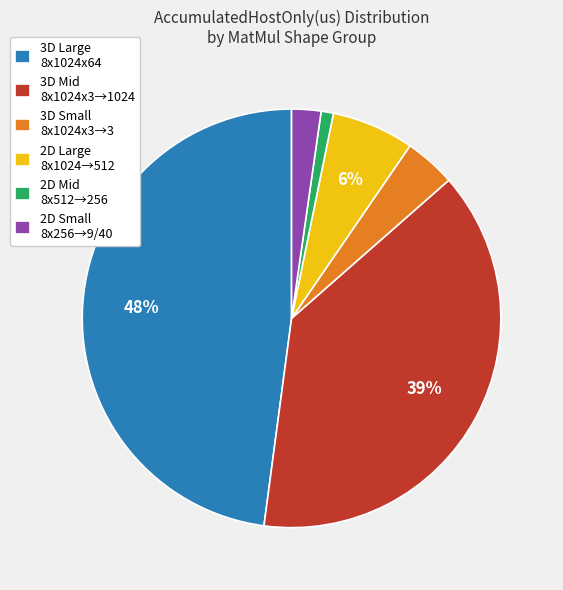

Does 2D Small 8x256→9/40 represent more than half of the total?

No